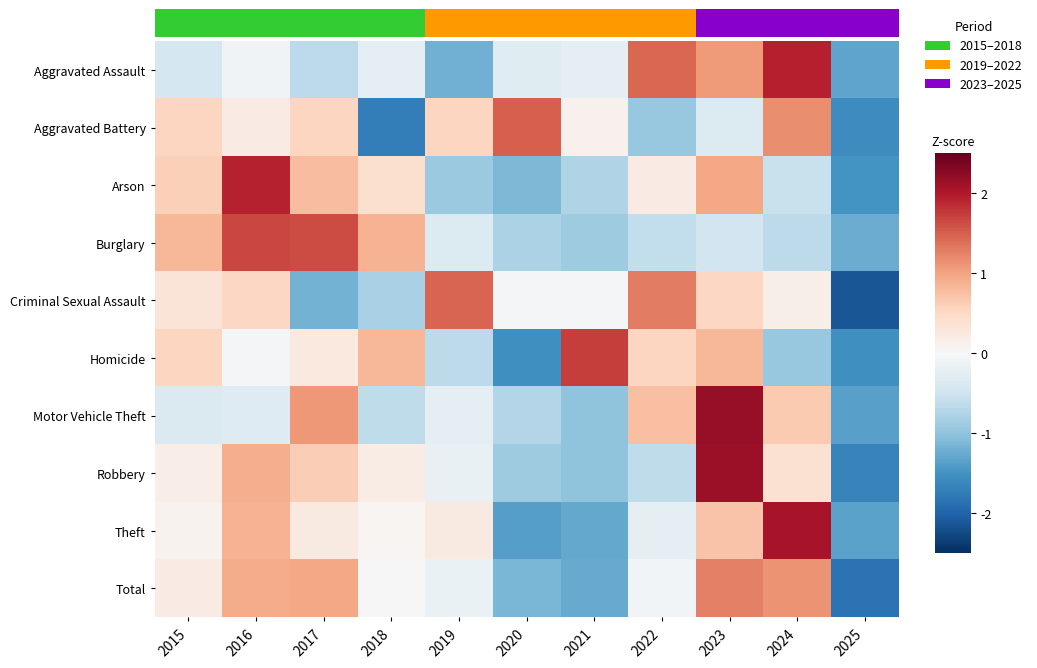

Reading left to right, list all the values displayed in this chart.

Aggravated Assault: 2015=-0.4	2016=-0.1	2017=-0.6	2018=-0.2	2019=-1.2	2020=-0.3	2021=-0.2	2022=1.4	2023=1.1	2024=2.0	2025=-1.3
Aggravated Battery: 2015=0.5	2016=0.2	2017=0.5	2018=-1.7	2019=0.5	2020=1.5	2021=0.1	2022=-1.0	2023=-0.3	2024=1.2	2025=-1.6
Arson: 2015=0.6	2016=1.9	2017=0.8	2018=0.4	2019=-0.9	2020=-1.1	2021=-0.7	2022=0.2	2023=1.0	2024=-0.6	2025=-1.5
Burglary: 2015=0.8	2016=1.7	2017=1.6	2018=0.9	2019=-0.3	2020=-0.8	2021=-0.9	2022=-0.6	2023=-0.5	2024=-0.7	2025=-1.2
Criminal Sexual Assault: 2015=0.3	2016=0.5	2017=-1.2	2018=-0.8	2019=1.5	2020=-0.1	2021=-0.1	2022=1.3	2023=0.5	2024=0.1	2025=-2.1
Homicide: 2015=0.5	2016=-0.1	2017=0.2	2018=0.8	2019=-0.6	2020=-1.5	2021=1.7	2022=0.5	2023=0.8	2024=-0.9	2025=-1.5
Motor Vehicle Theft: 2015=-0.4	2016=-0.3	2017=1.1	2018=-0.6	2019=-0.2	2020=-0.7	2021=-1.0	2022=0.8	2023=2.2	2024=0.6	2025=-1.4
Robbery: 2015=0.2	2016=0.9	2017=0.6	2018=0.2	2019=-0.2	2020=-0.9	2021=-1.0	2022=-0.6	2023=2.1	2024=0.4	2025=-1.7
Theft: 2015=0.1	2016=0.9	2017=0.2	2018=0.1	2019=0.2	2020=-1.4	2021=-1.3	2022=-0.2	2023=0.7	2024=2.1	2025=-1.3
Total: 2015=0.2	2016=0.9	2017=1.0	2018=-0.0	2019=-0.2	2020=-1.1	2021=-1.3	2022=-0.1	2023=1.3	2024=1.1	2025=-1.8